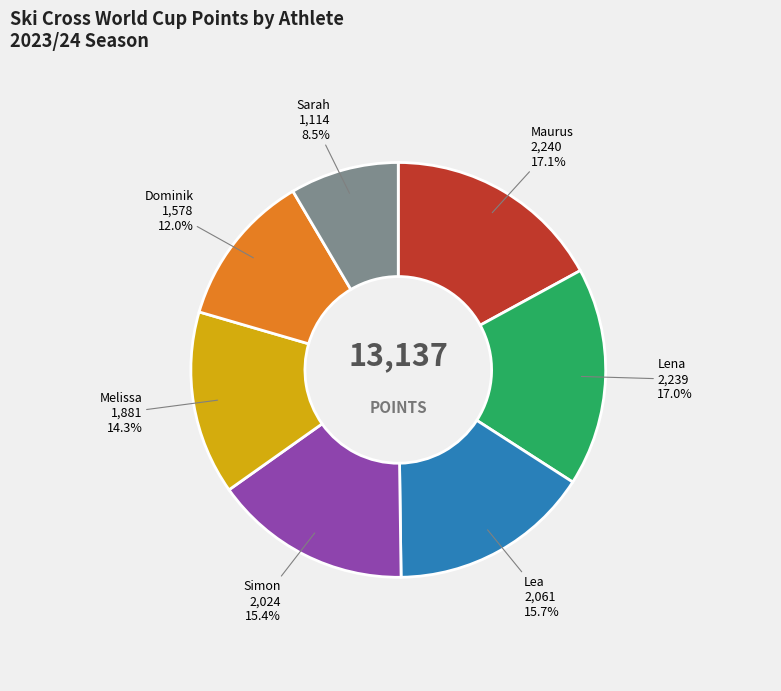

Combined, do Simon and Lea account for over 50%?

No